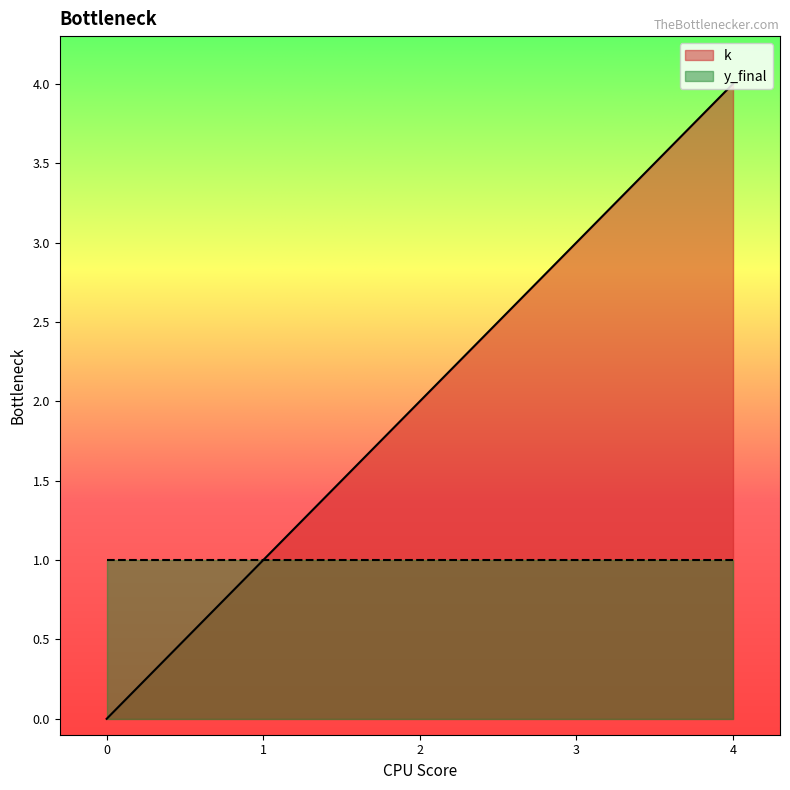

Reading left to right, list all the values displayed in this chart.

0=0	1=1	2=2	3=3	4=4